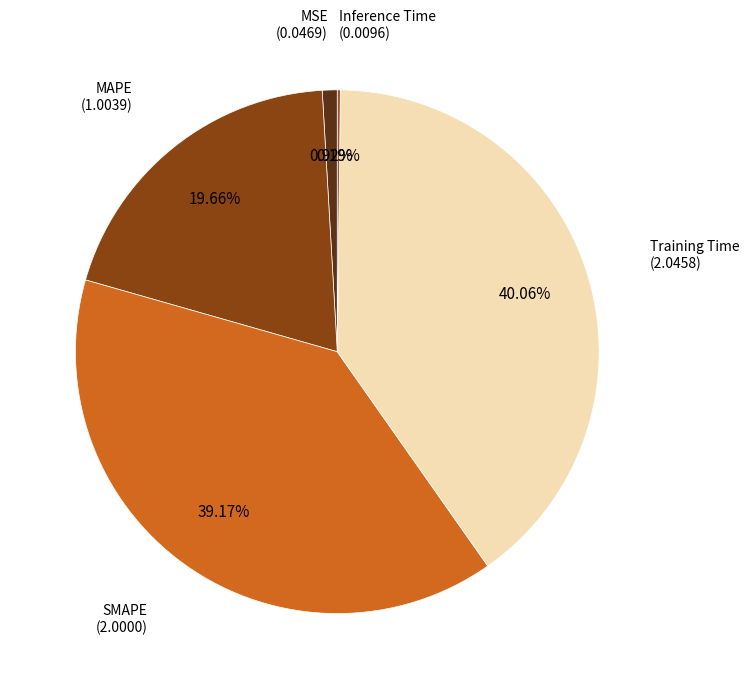

Between Training Time and MAPE, which is larger?

Training Time